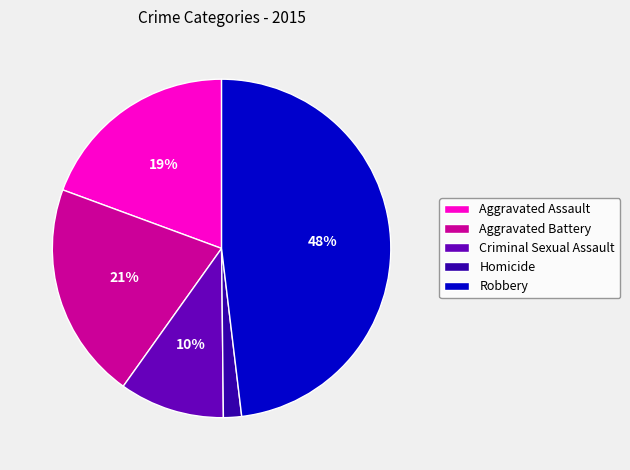

Which slice is the smallest?

Homicide